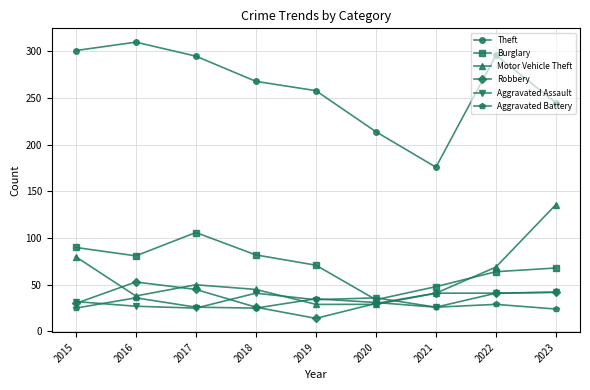

How many lines are shown in the chart?

6